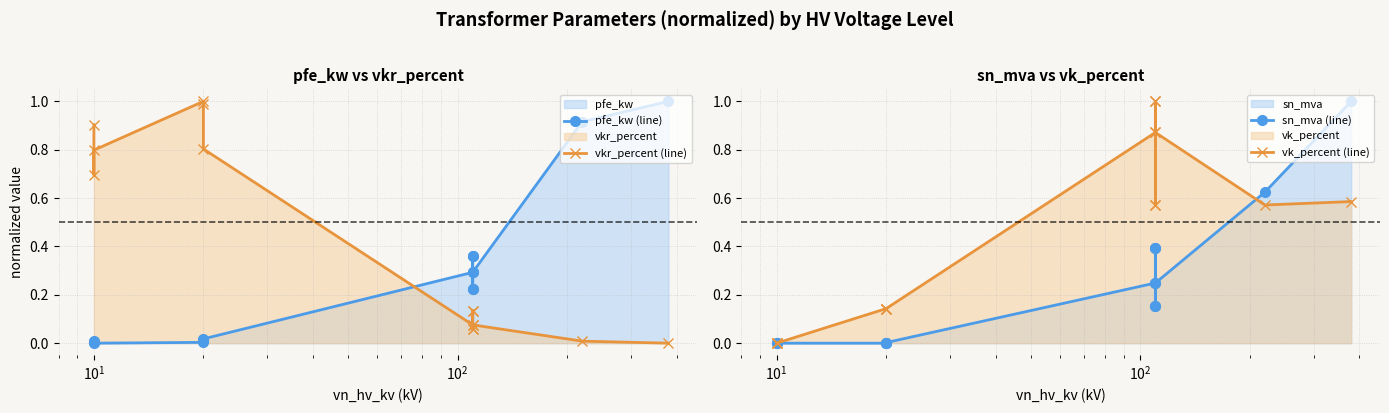

Which category has the lowest value across all series?

$\mathdefault{10^{1}}$